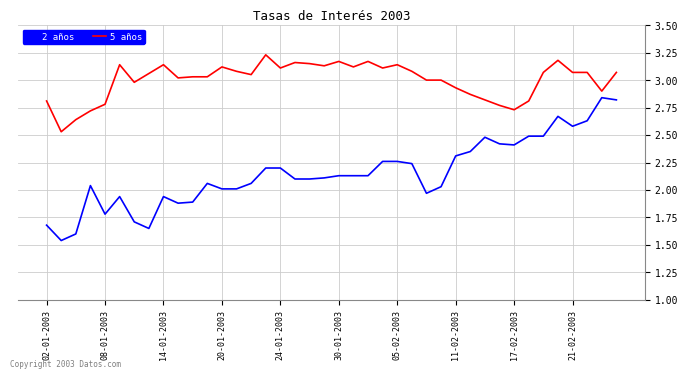

What is the difference between the maximum and minimum values in the 5 años series?

0.7